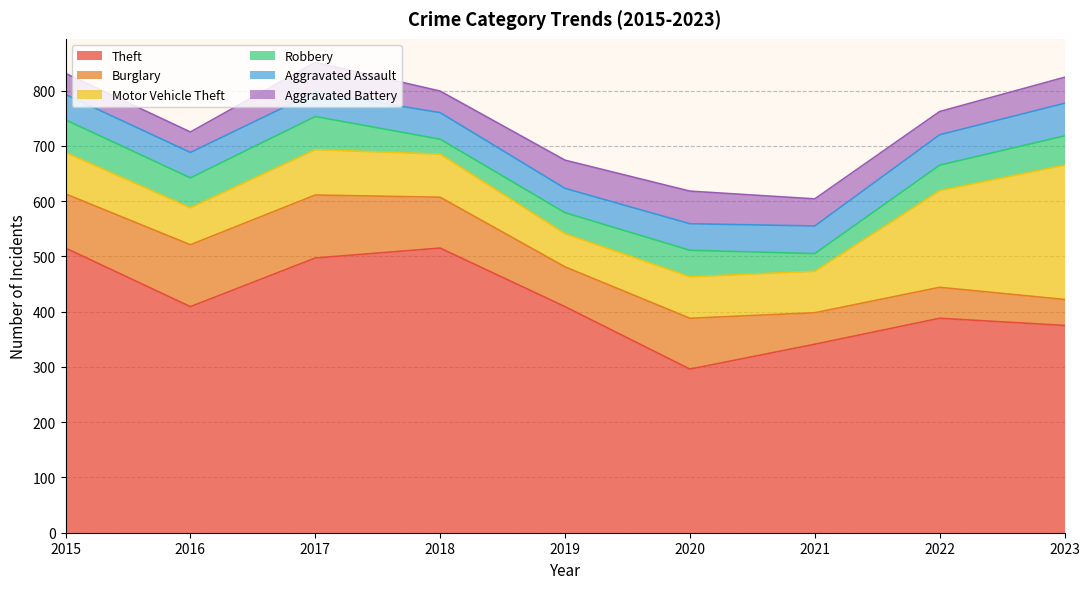

Reading left to right, transcribe all the data shown in this chart.

Theft: 2015=515	2016=409	2017=497	2018=515	2019=409	2020=296	2021=341	2022=388	2023=375
Burglary: 2015=98	2016=112	2017=114	2018=92	2019=72	2020=92	2021=57	2022=56	2023=47
Motor Vehicle Theft: 2015=75	2016=67	2017=82	2018=78	2019=60	2020=75	2021=75	2022=175	2023=243
Robbery: 2015=59	2016=54	2017=60	2018=27	2019=38	2020=48	2021=32	2022=46	2023=53
Aggravated Assault: 2015=46	2016=46	2017=44	2018=48	2019=44	2020=48	2021=50	2022=55	2023=59
Aggravated Battery: 2015=38	2016=37	2017=54	2018=39	2019=51	2020=59	2021=49	2022=42	2023=47